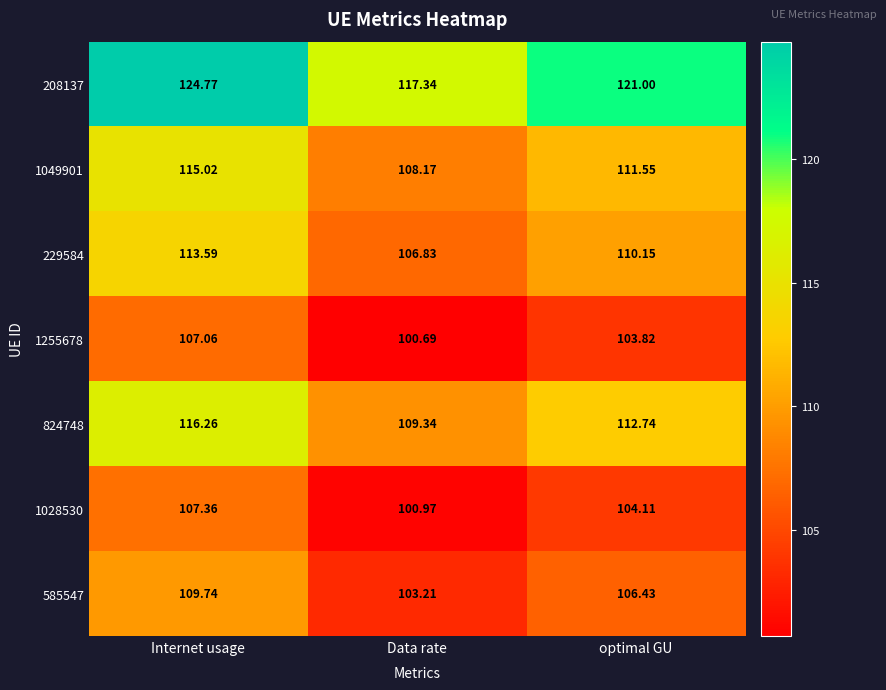

At which category is the sum across all series the highest?

Internet usage